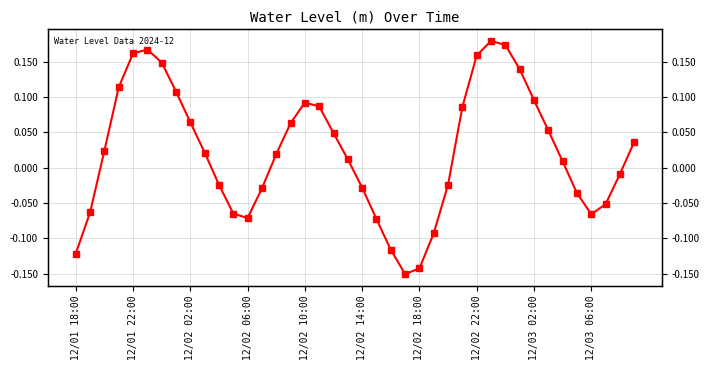

How many values are below zero?

17